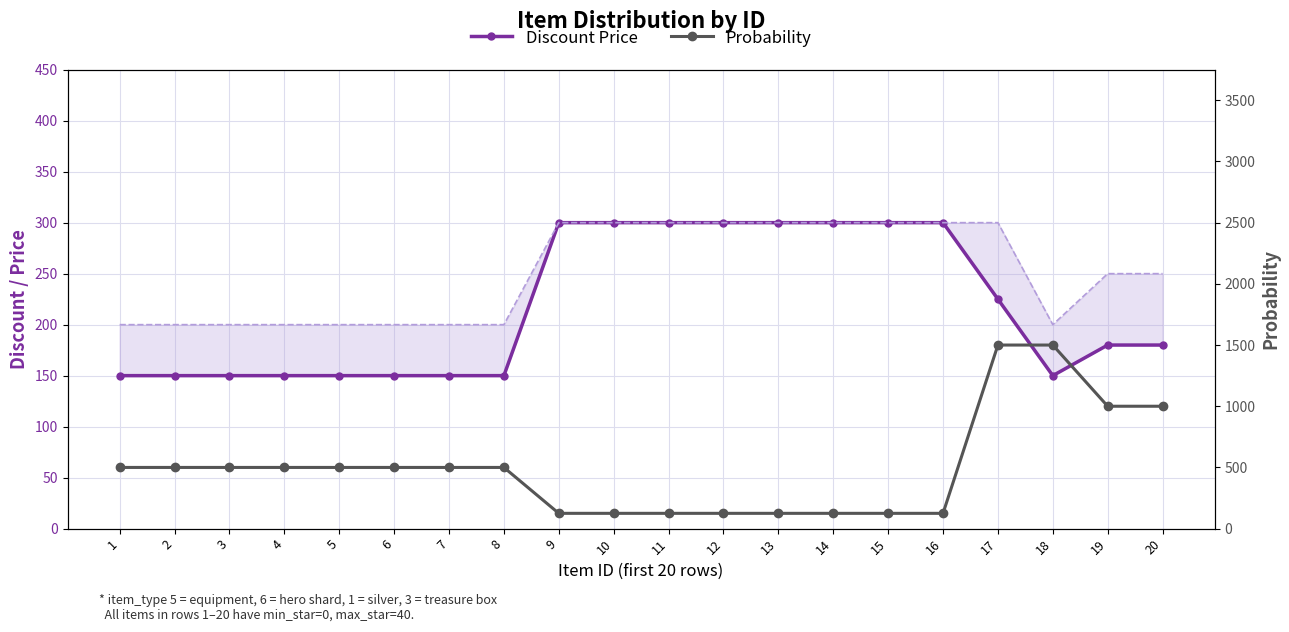

At which label is Probability closest to 812?

19